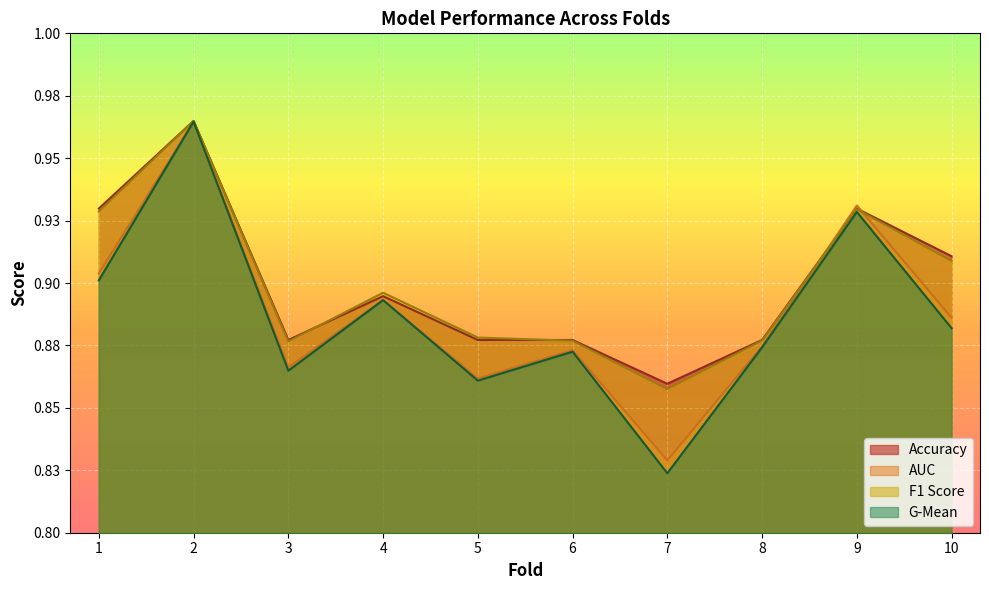

Reading left to right, list all the values displayed in this chart.

accuracy: 1=0.9	2=1.0	3=0.9	4=0.9	5=0.9	6=0.9	7=0.9	8=0.9	9=0.9	10=0.9
auc: 1=0.9	2=1.0	3=0.9	4=0.9	5=0.9	6=0.9	7=0.8	8=0.9	9=0.9	10=0.9
f1_score: 1=0.9	2=1.0	3=0.9	4=0.9	5=0.9	6=0.9	7=0.9	8=0.9	9=0.9	10=0.9
g_mean: 1=0.9	2=1.0	3=0.9	4=0.9	5=0.9	6=0.9	7=0.8	8=0.9	9=0.9	10=0.9